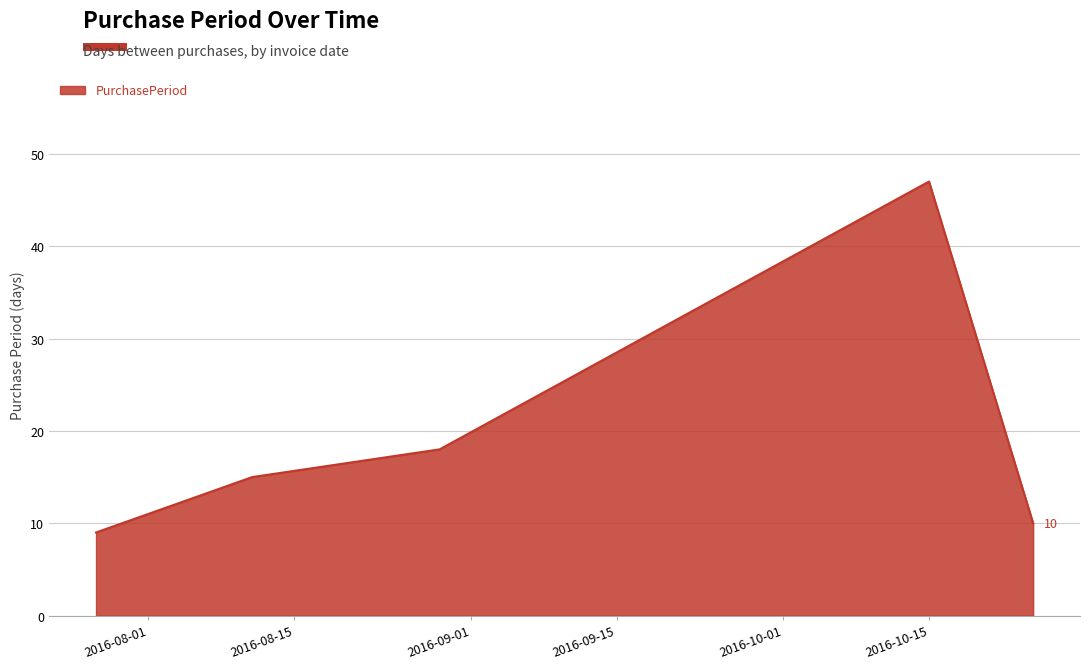

Reading right to left, what are all the values shown in this chart?

10	47	18	15	9